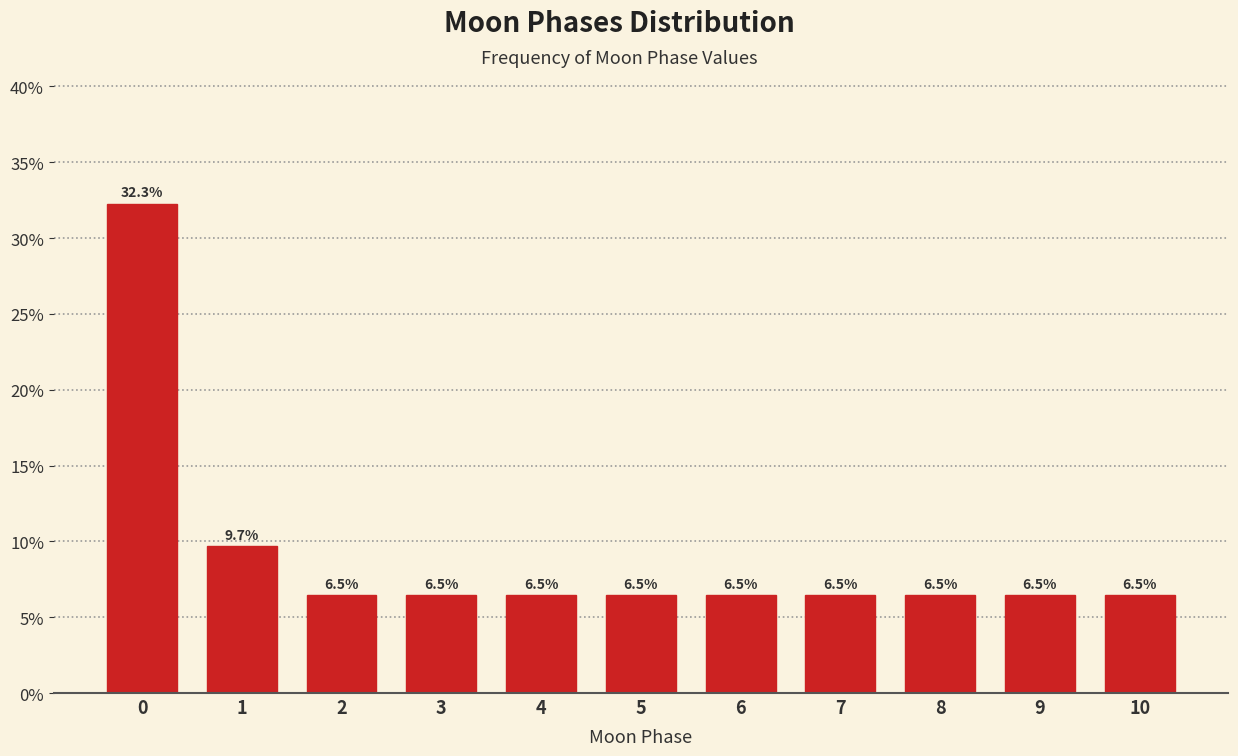

Reading left to right, transcribe all the data shown in this chart.

0=32.3	1=9.7	2=6.5	3=6.5	4=6.5	5=6.5	6=6.5	7=6.5	8=6.5	9=6.5	10=6.5